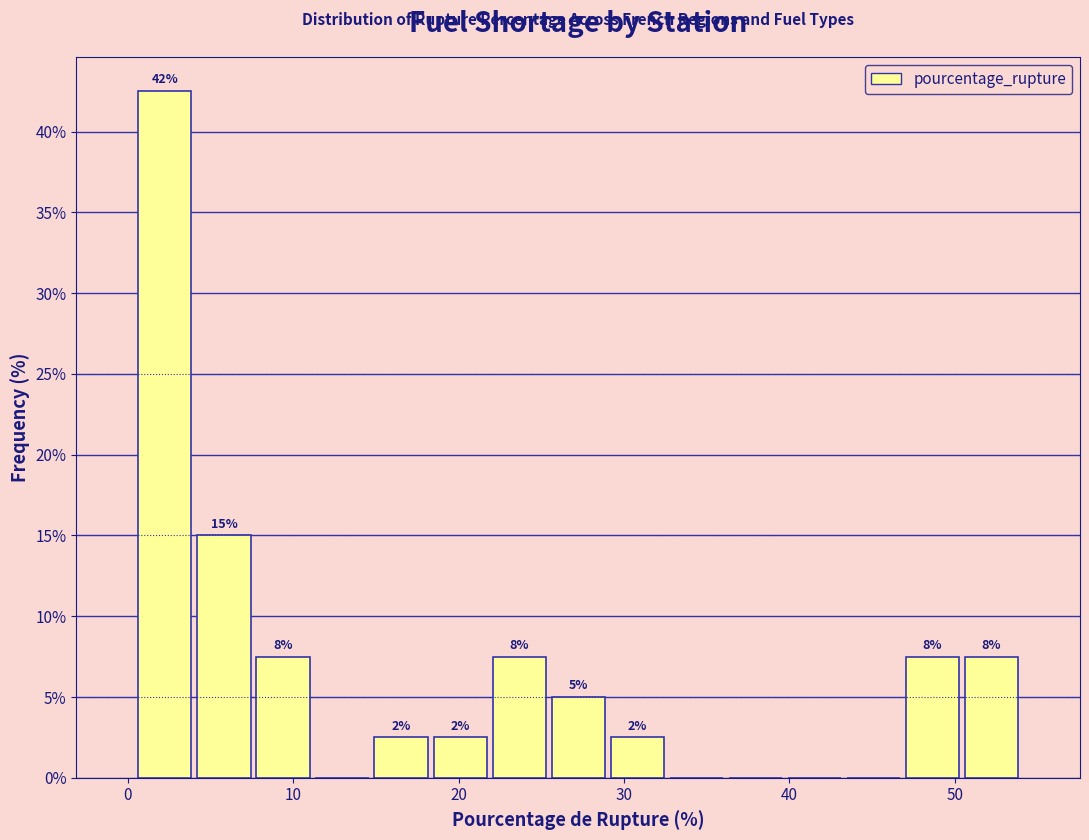

Around what value on the x-axis is the tallest bar? Give the approximate position of its centre, as read against the axis.

2